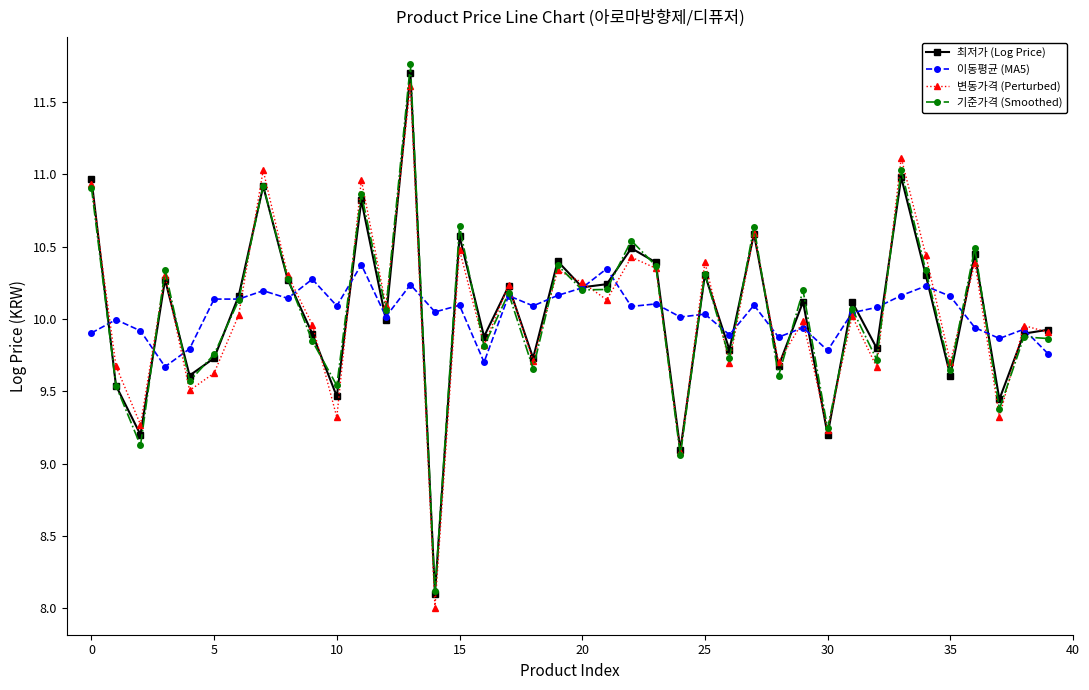

What is the difference between the maximum and second lowest values in the 기준가격 (Smoothed) series?

2.7